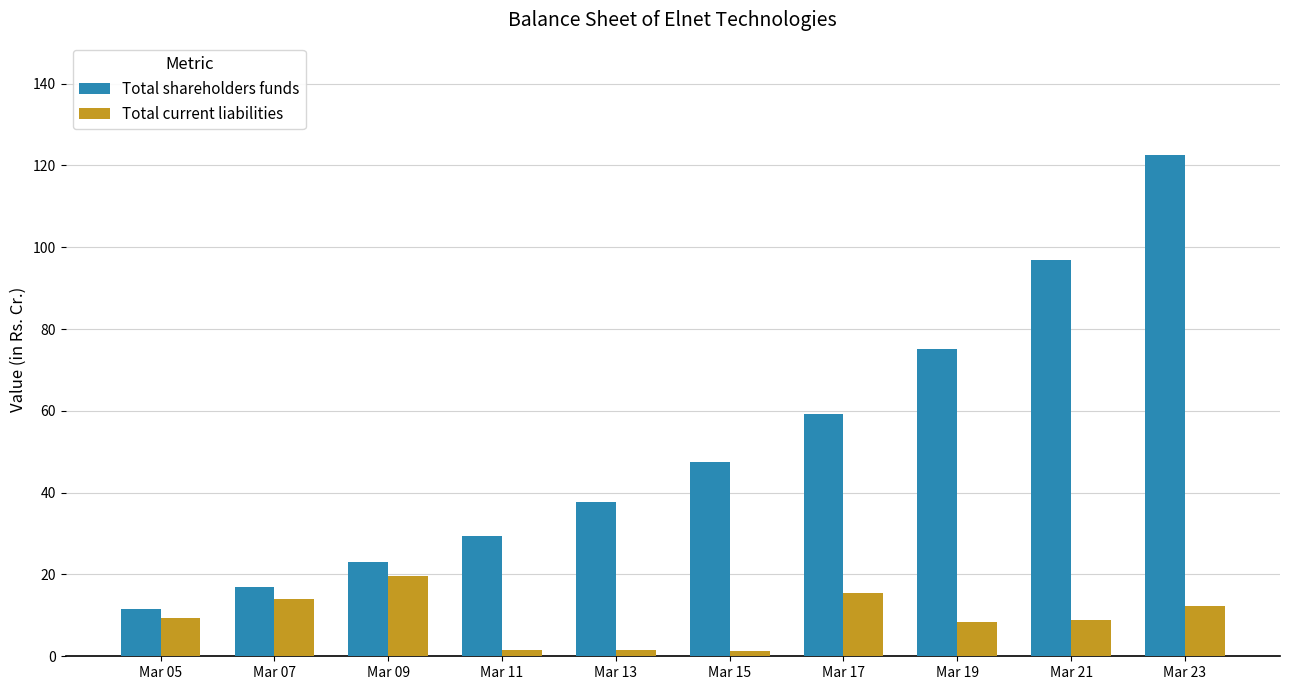

What is the highest value of the Total current liabilities series?

19.6